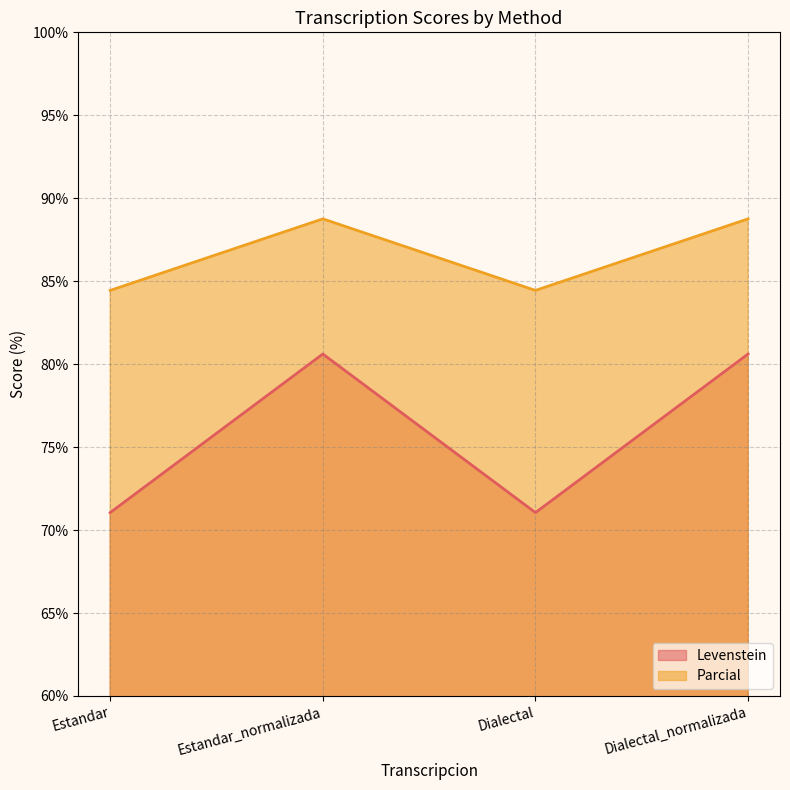

What position from the right is Dialectal_normalizada?

1